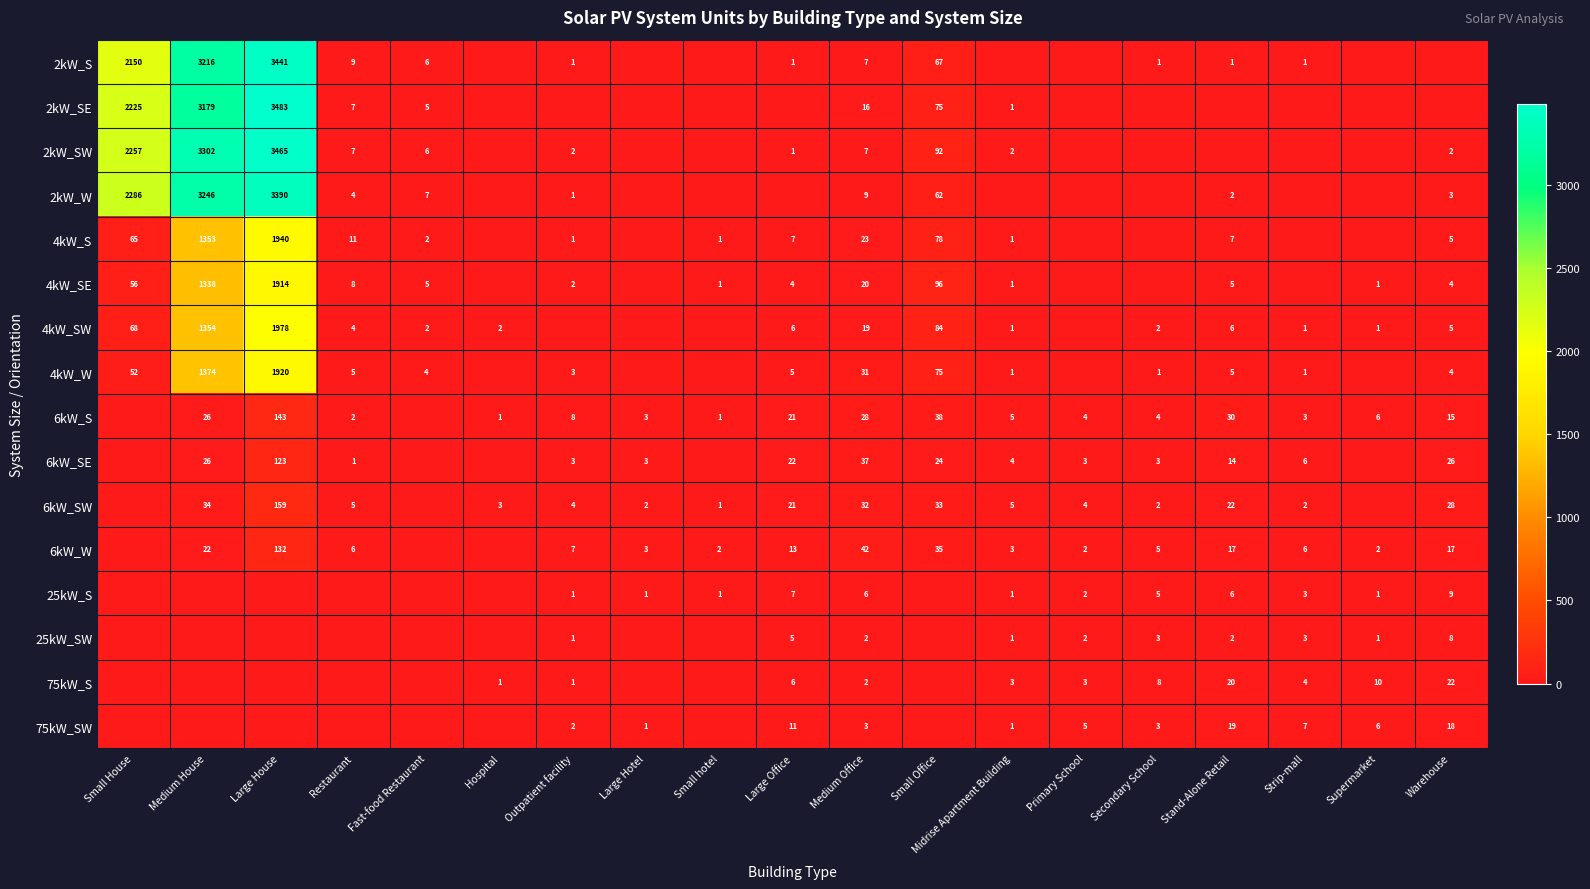

At which category is the sum across all series the highest?

Large House